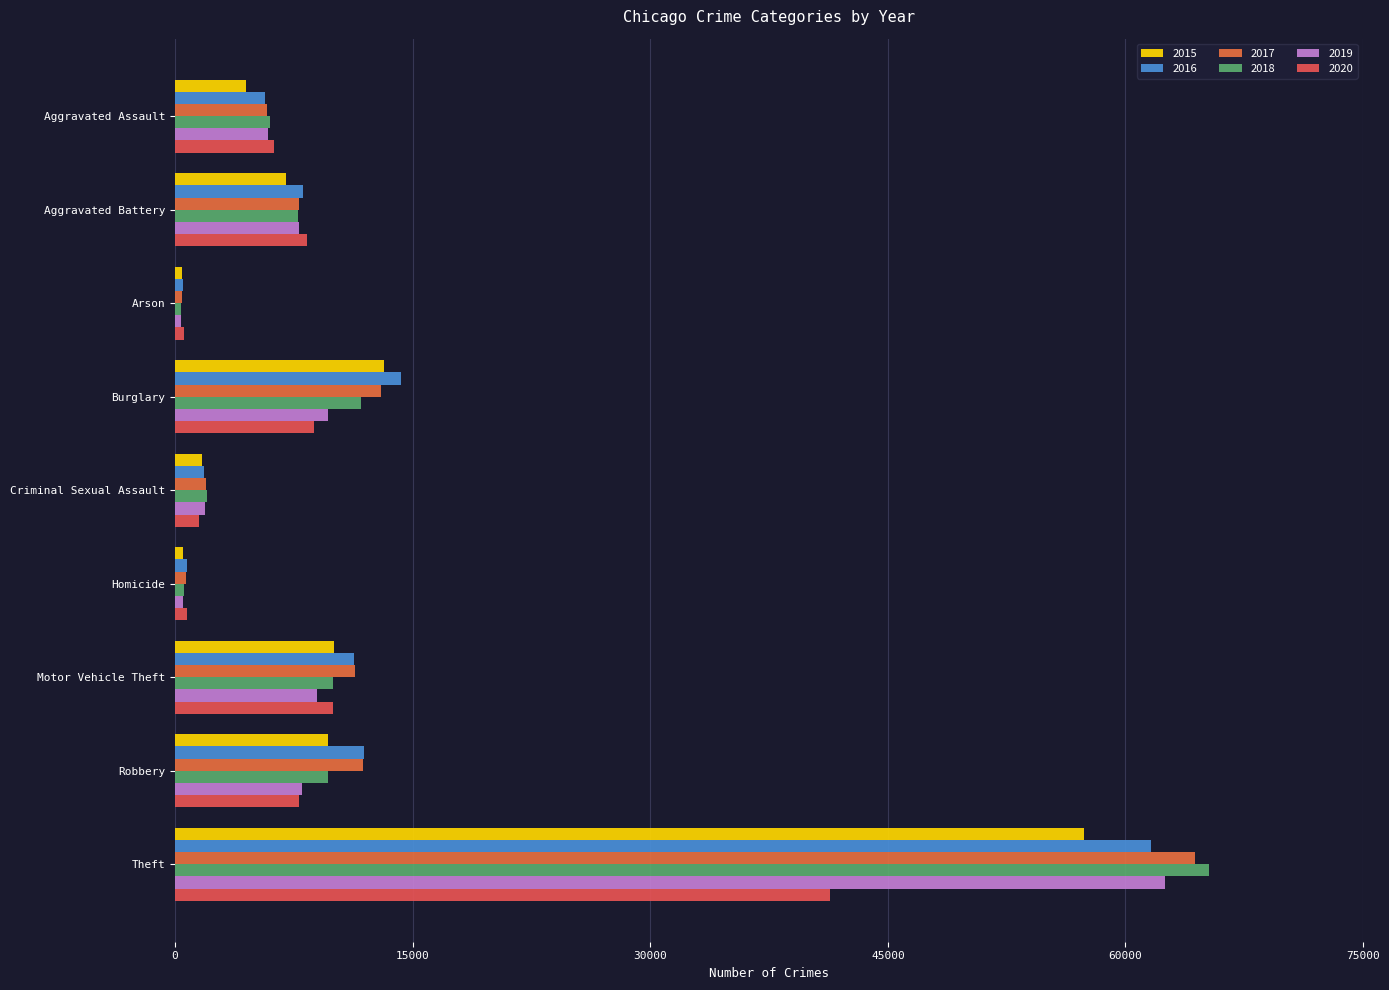

What are all the series names shown in the legend?

2015, 2016, 2017, 2018, 2019, 2020